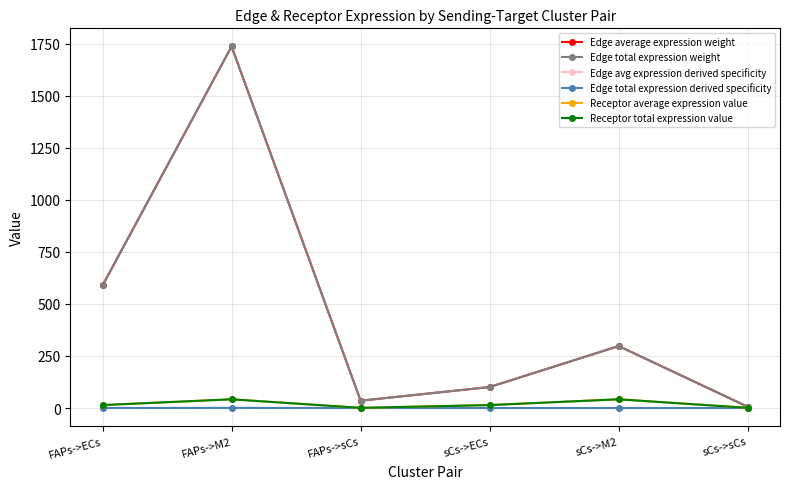

At which label does Receptor average expression value reach its minimum?

FAPs->sCs